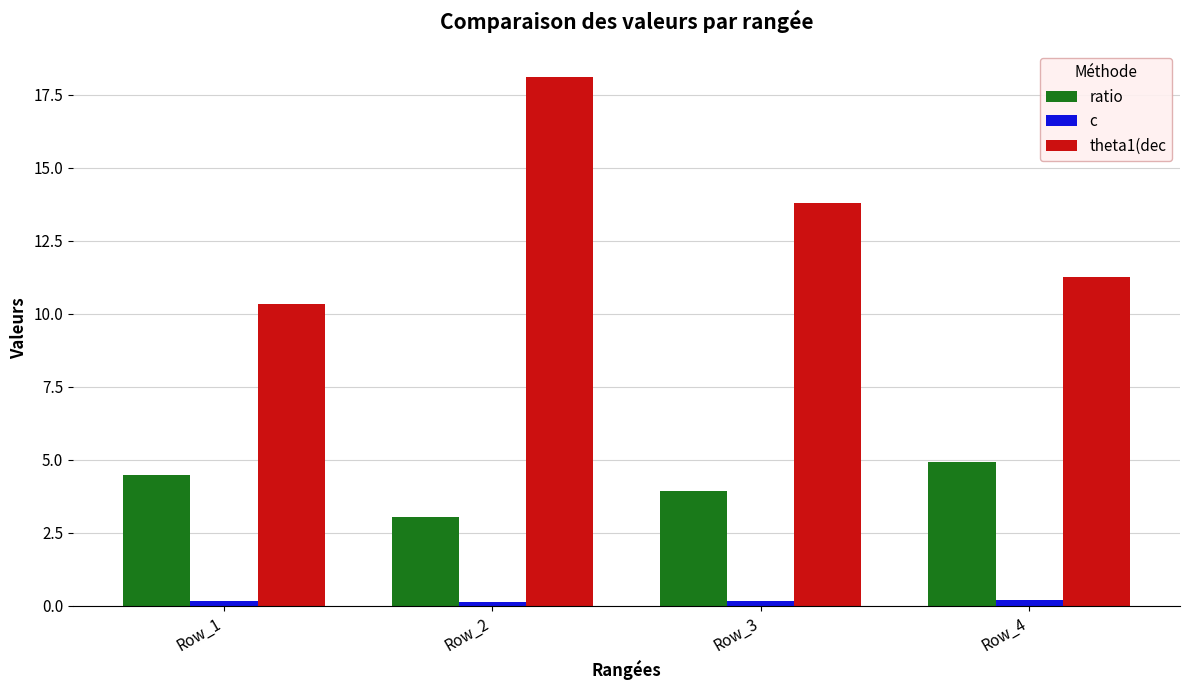

At how many categories does at least one series exceed 6?

4